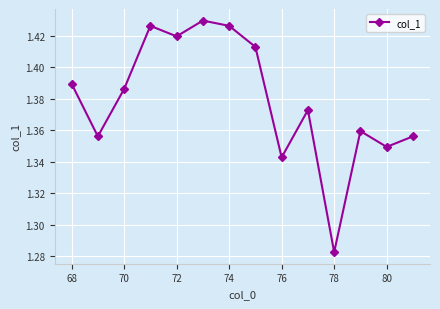

How many values are between 1 and 2?

14